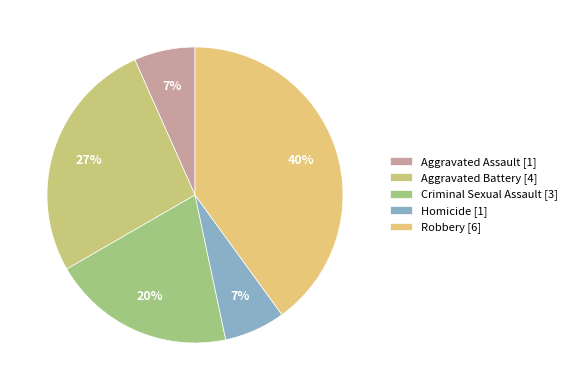

Which category has the smallest portion of the pie?

Aggravated Assault